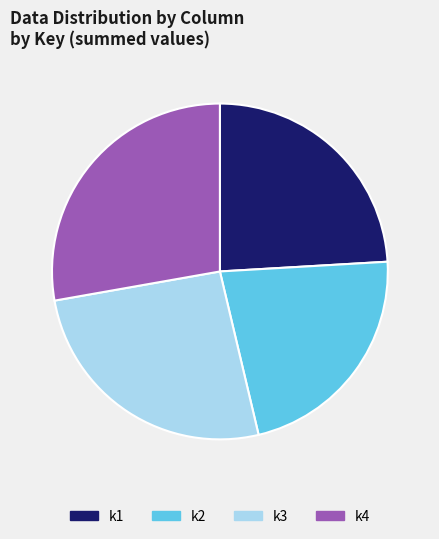

Rank the categories by value from lowest to highest.

k2, k1, k3, k4